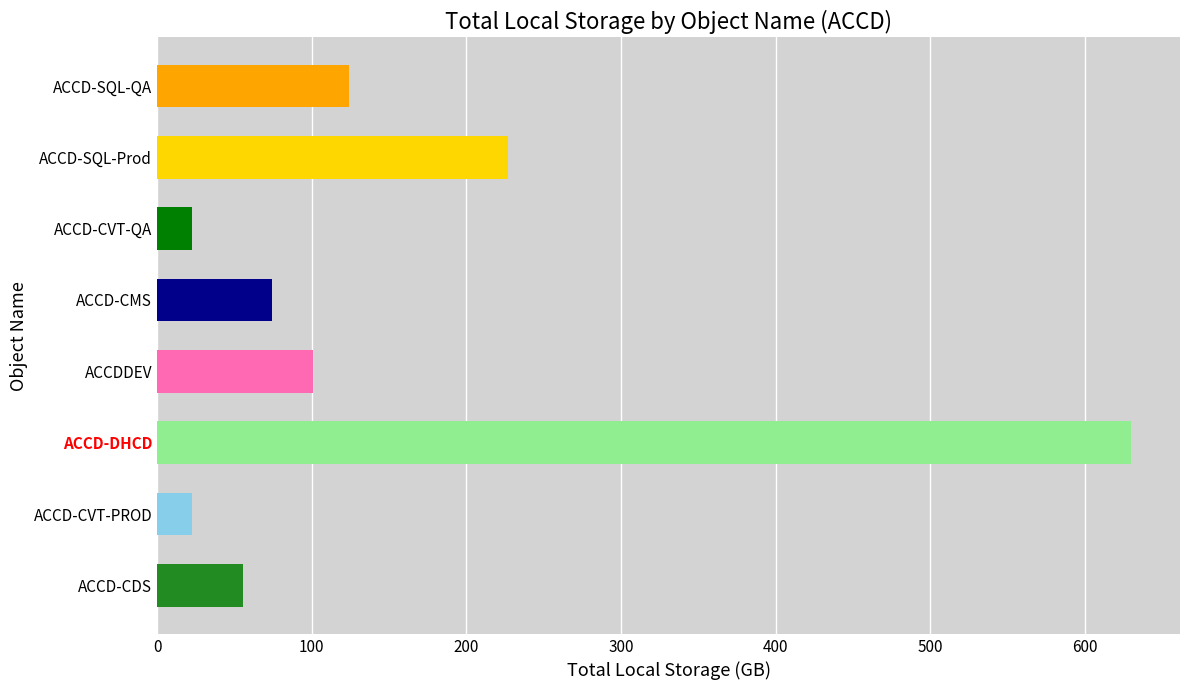

Which category has the highest value across all series?

ACCD-DHCD